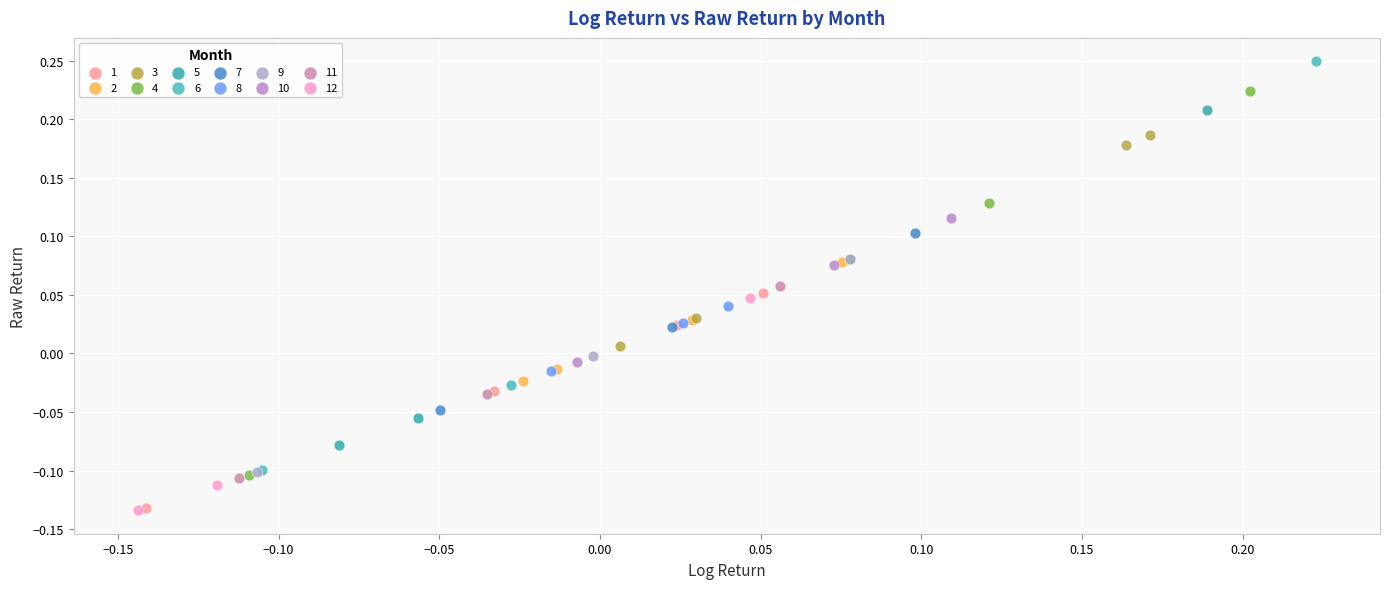

Which series has the largest Y range (max minus min)?

6